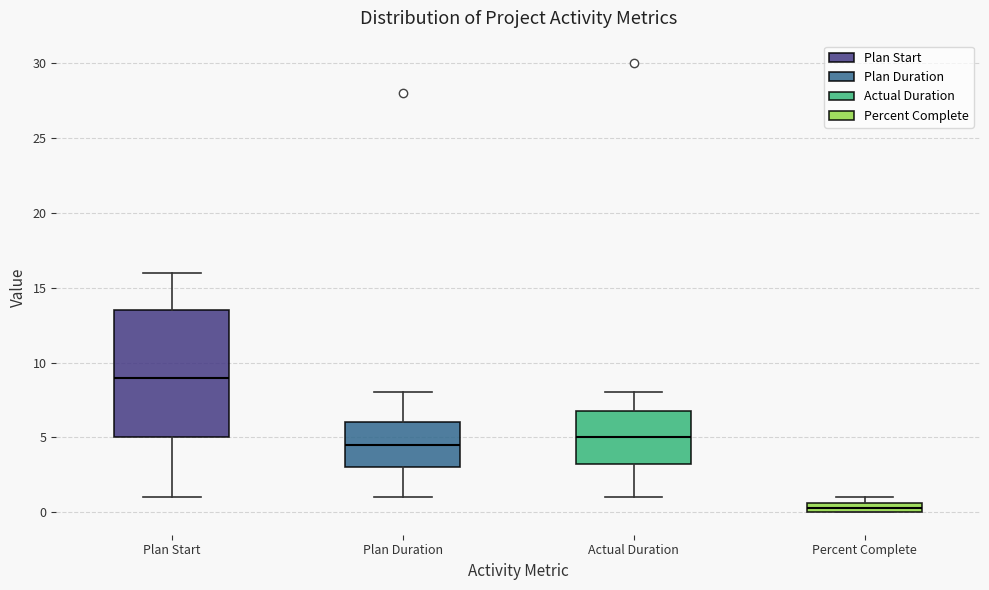

Where is the upper edge of the box for Plan Duration on the y-axis? The values are not printed on the chart, so give them approximately, as read against the axis.

6.0